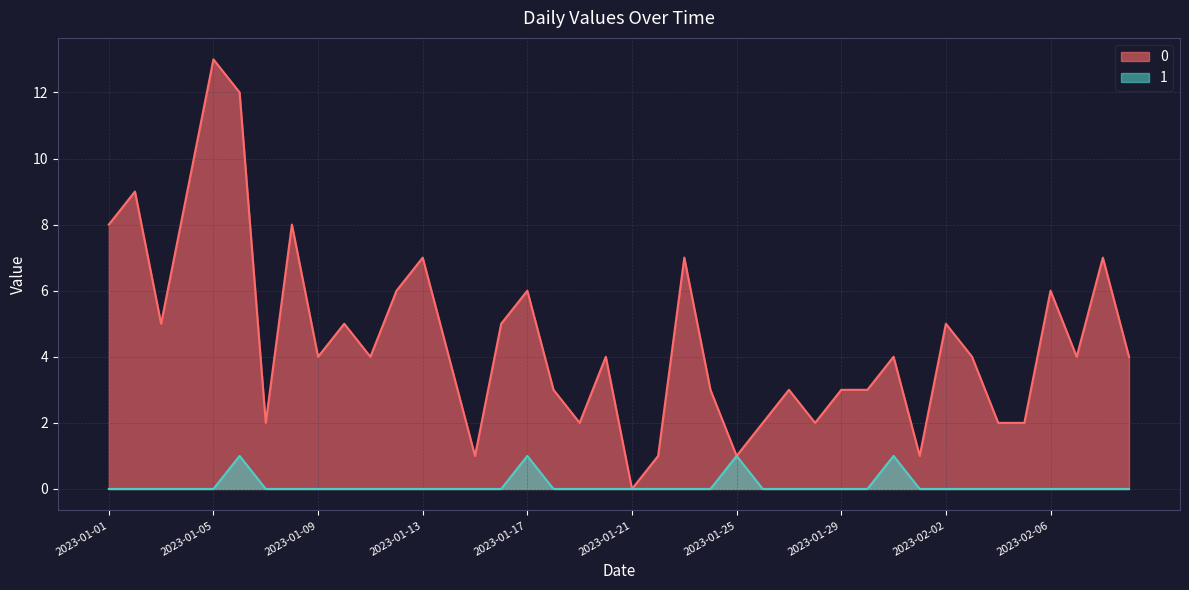

The 1 series shows -1 at 2023-01-21. True or false?

False